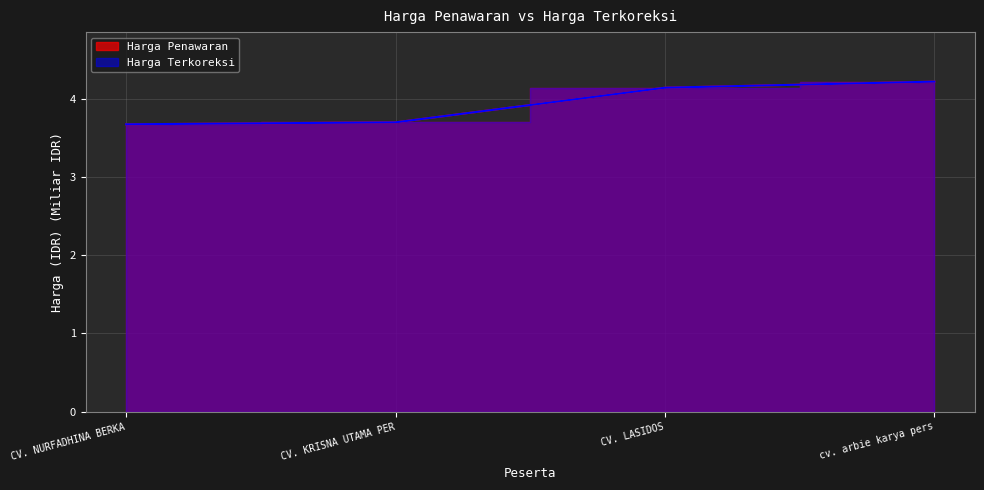

How many lines are shown in the chart?

2